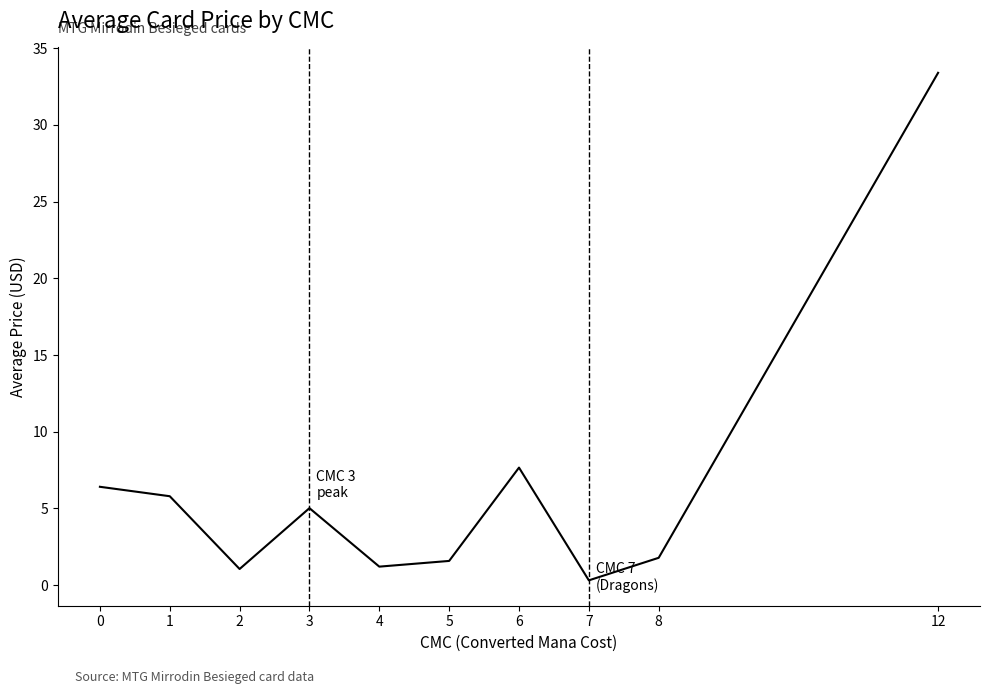

The value at 3 is 3.3. True or false?

False